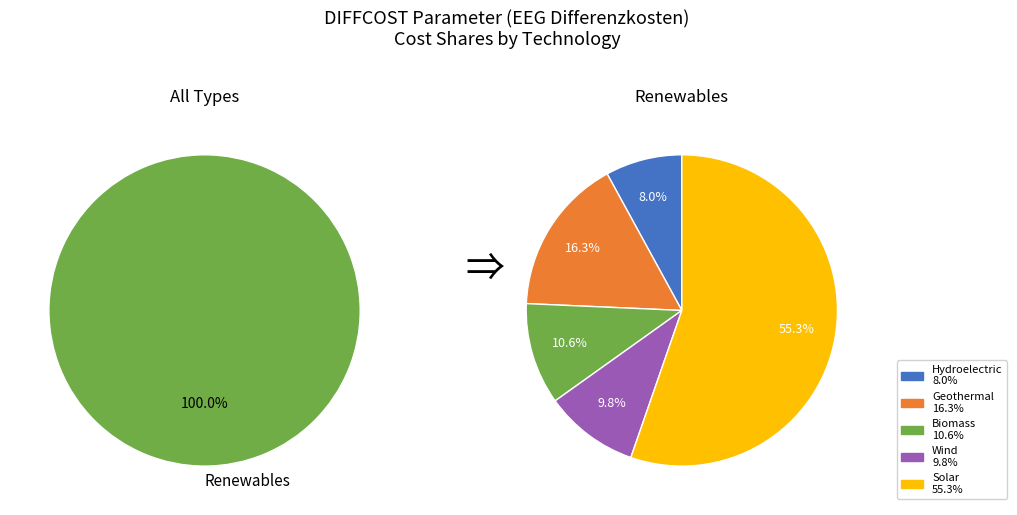

True or false: bGEO accounts for 2% of the total.

False